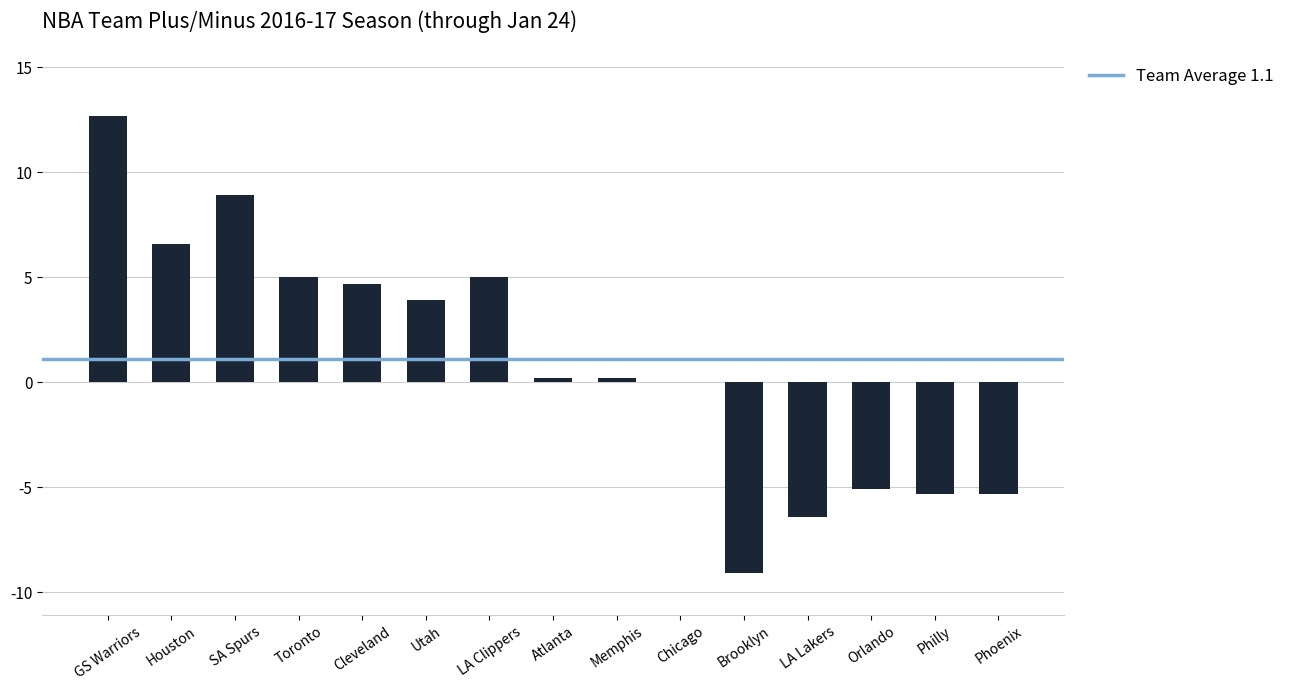

What is the change in value from Cleveland to Orlando?

-9.8